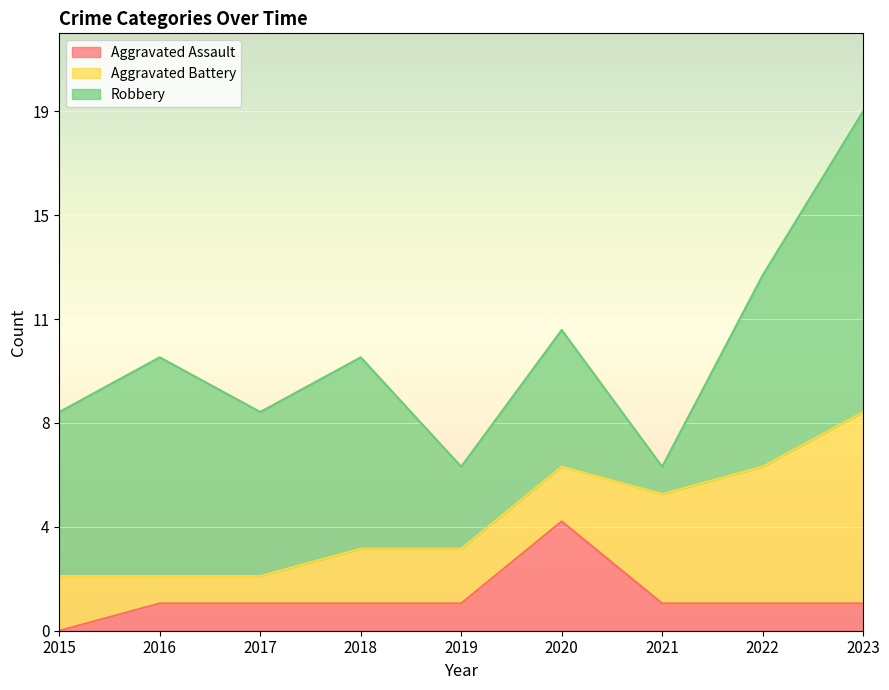

What value does the Aggravated Battery series have at 2019?

2